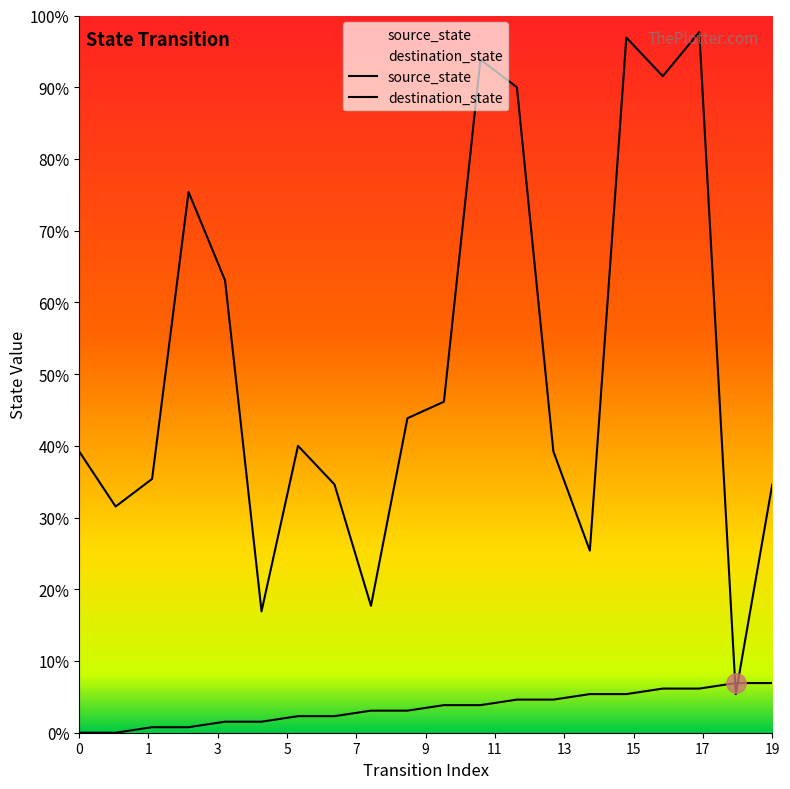

How many data points in source_state are less than 5?

10